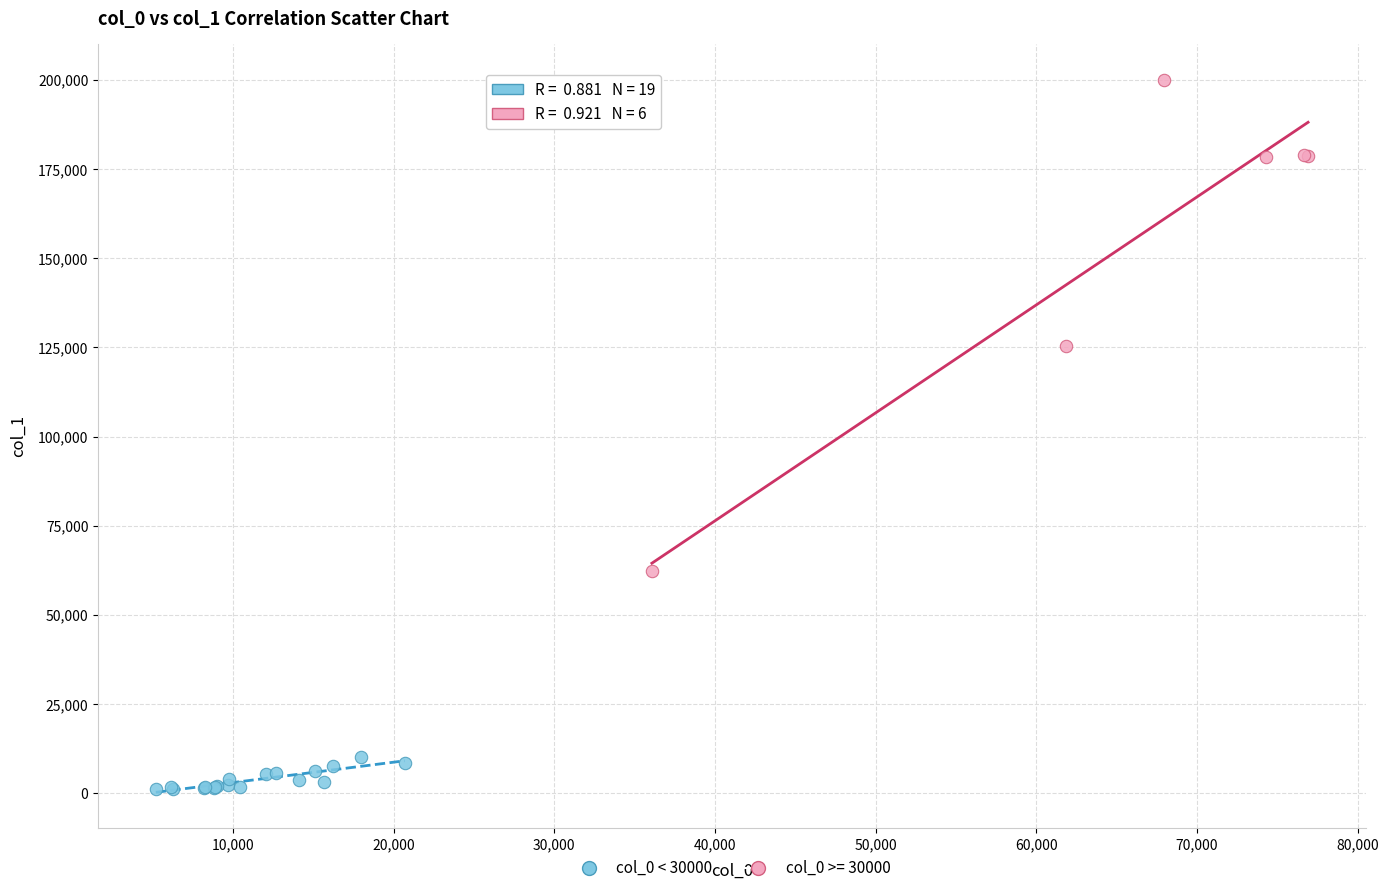

Which series contains the highest Y value?

col_0 >= 30000